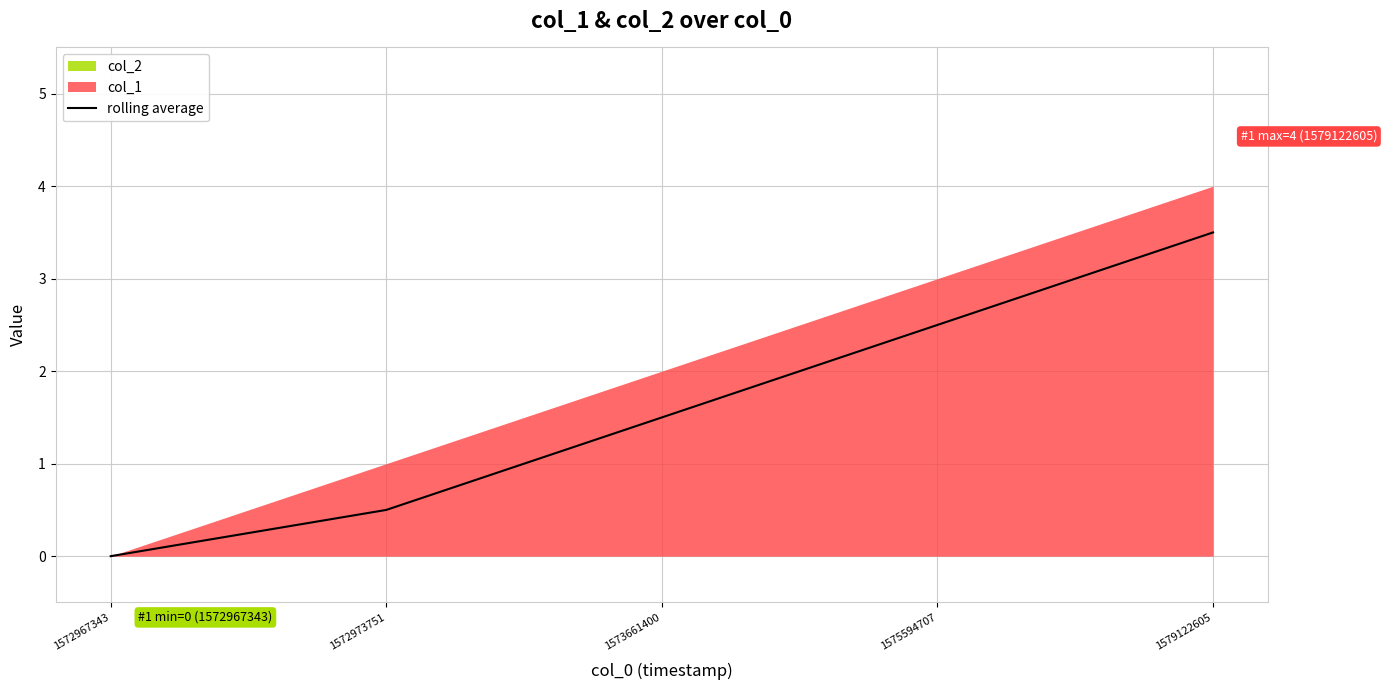

Count the number of values greater than 1.

3